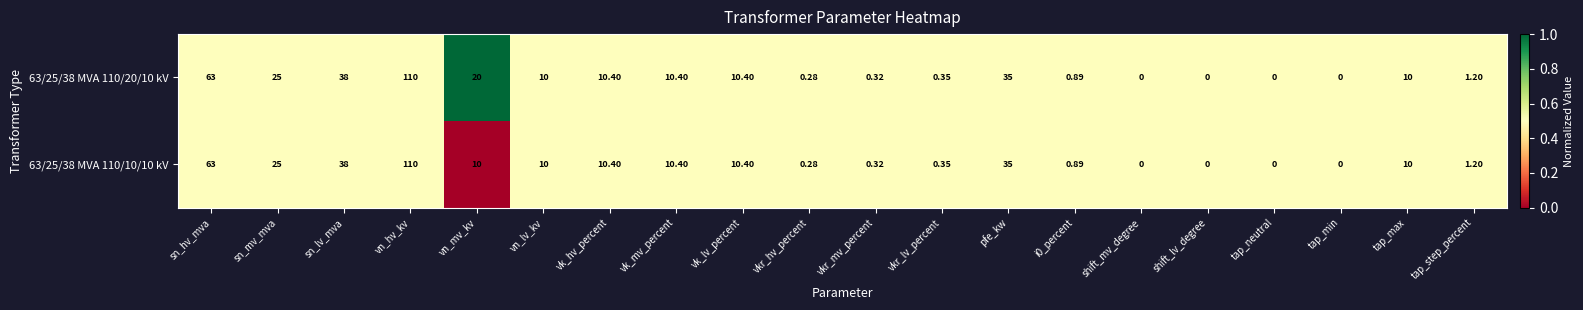

At which label does 63/25/38 MVA 110/20/10 kV first exceed 10?

sn_hv_mva